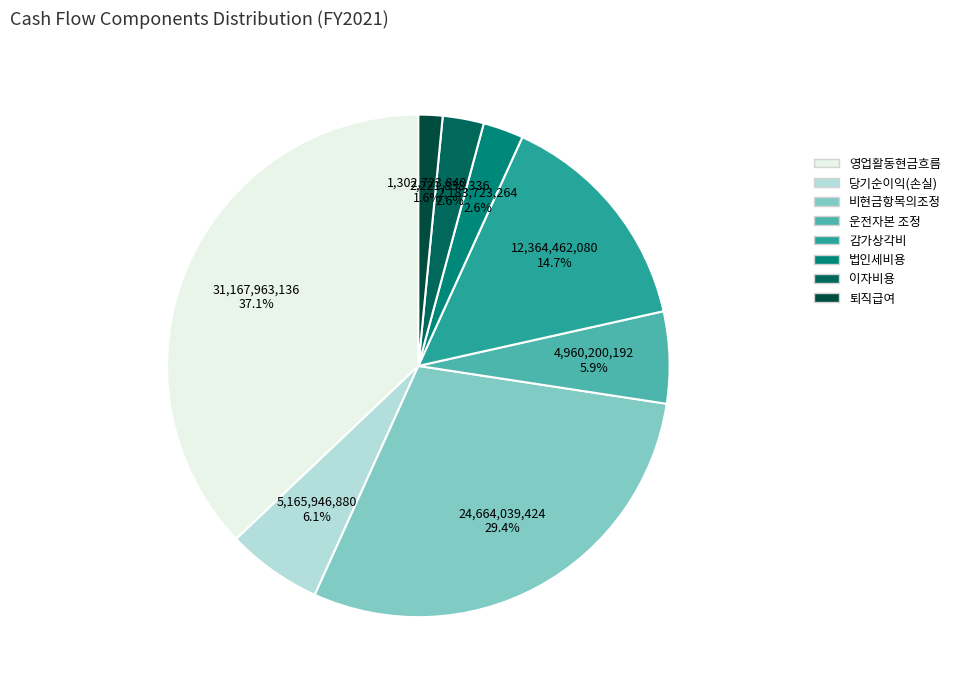

How many segments does this pie chart have?

8